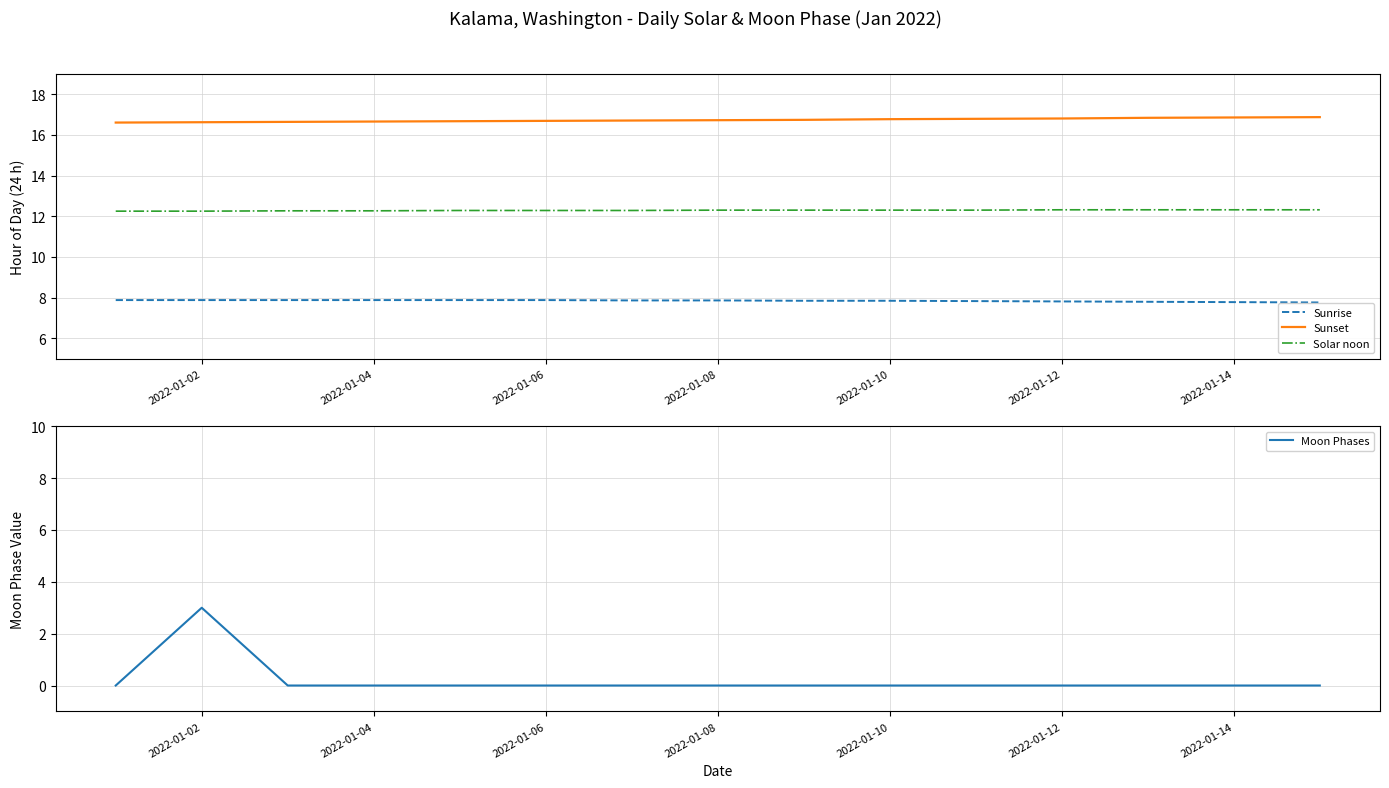

What are all the series names shown in the legend?

Sunrise, Sunset, Solar noon, Moon Phases